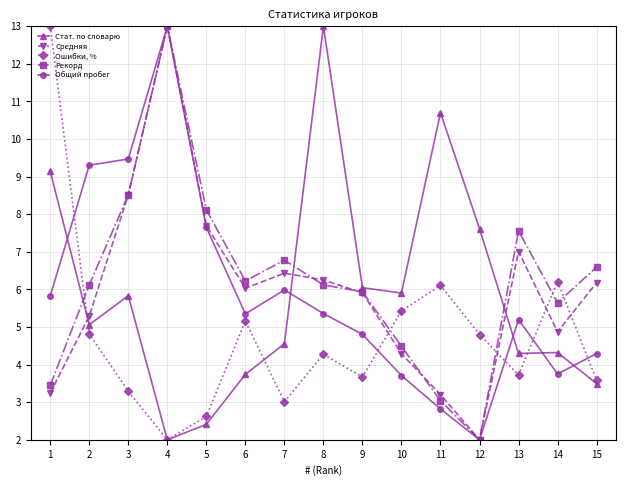

The value of Ошибки, % at 5 is 2.6. True or false?

True